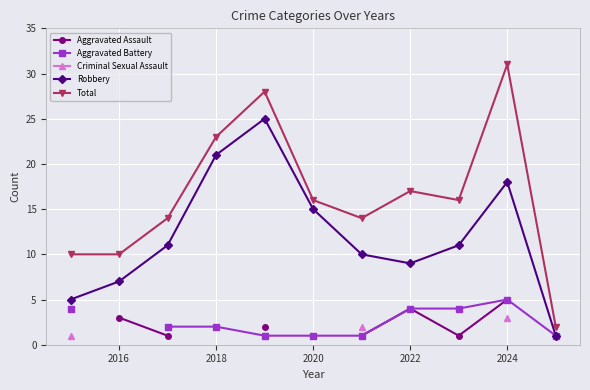

The Total series shows 16 at 2020. True or false?

True